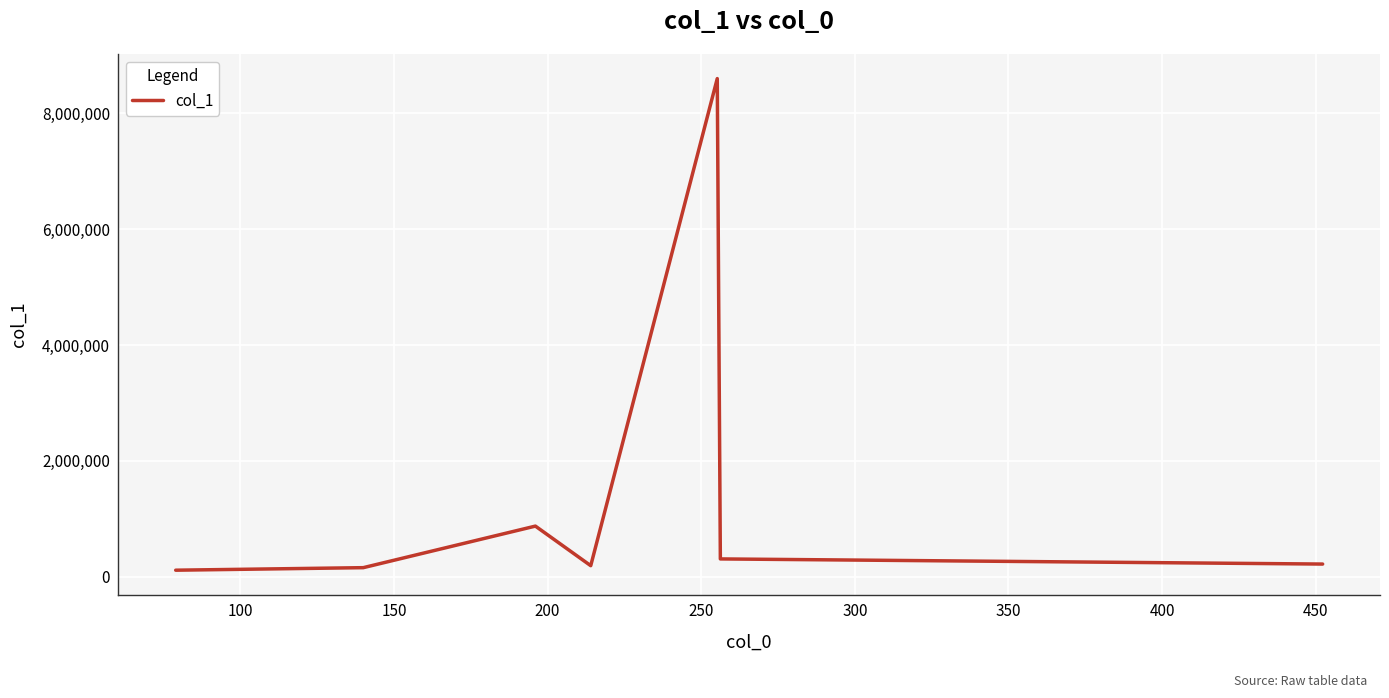

What is the difference between the maximum and minimum values?

8486968.4